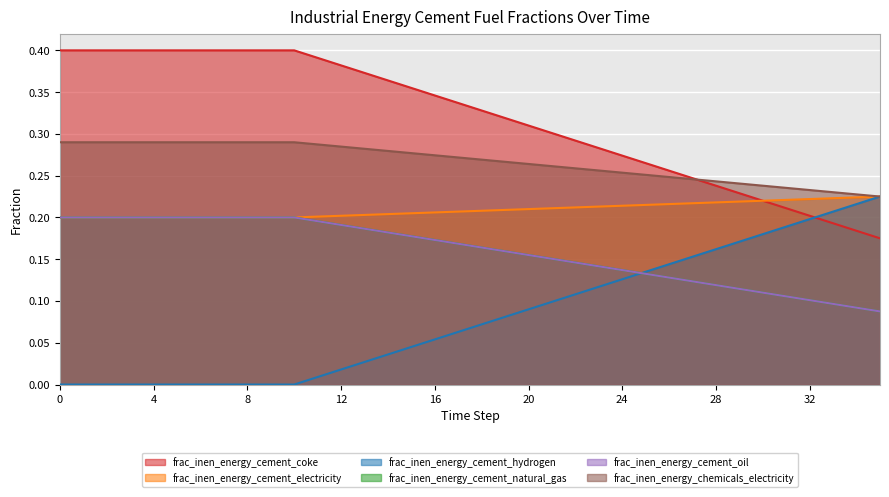

Rank the series by their maximum value, from highest to lowest.

frac_inen_energy_cement_coke, frac_inen_energy_chemicals_electricity, frac_inen_energy_cement_electricity, frac_inen_energy_cement_hydrogen, frac_inen_energy_cement_natural_gas, frac_inen_energy_cement_oil